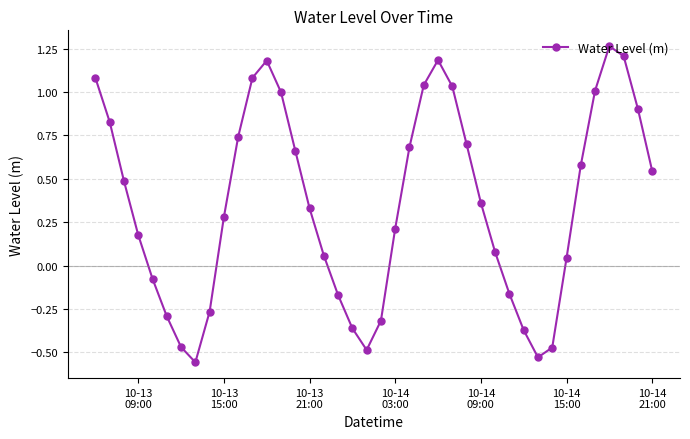

How many lines are shown in the chart?

1